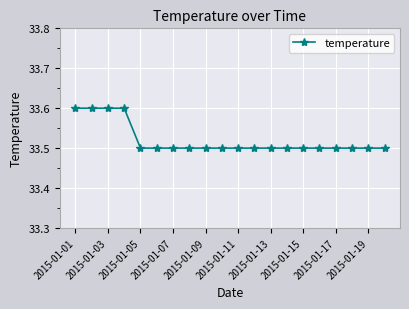

How many distinct data groups are displayed?

1